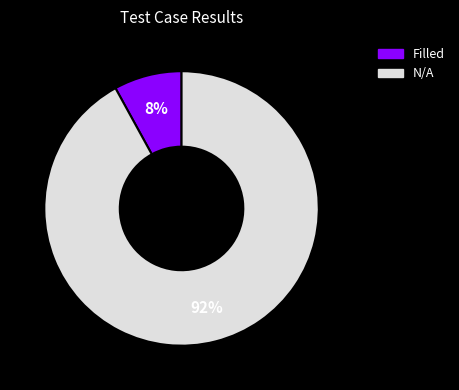

To the nearest percent, what is the average slice percentage?

50%